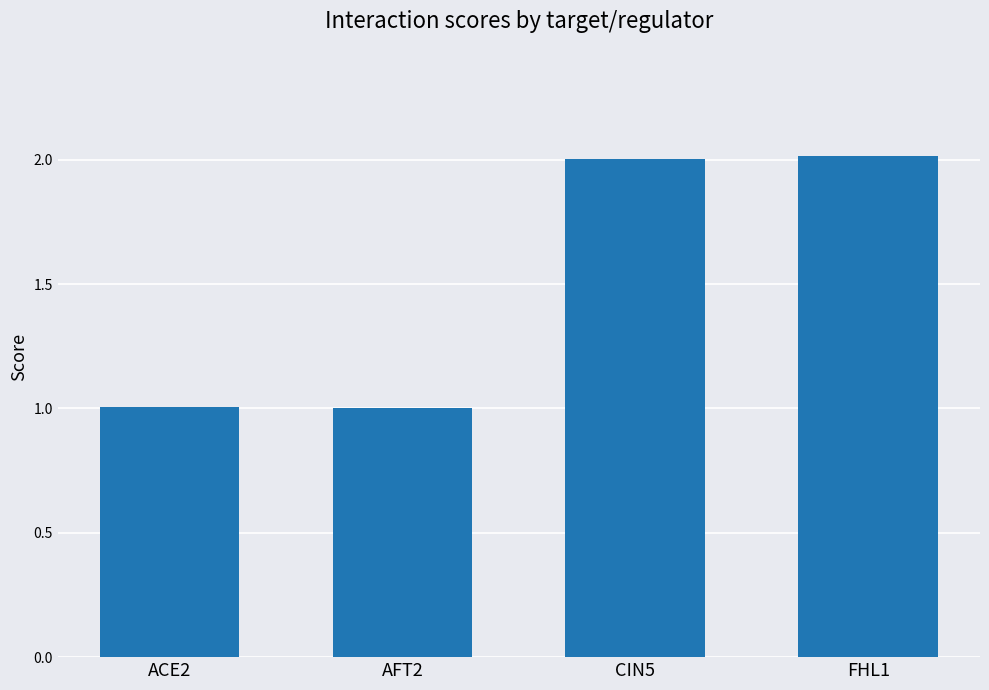

Reading right to left, extract all data points from this chart.

2.0	2.0	1.0	1.0